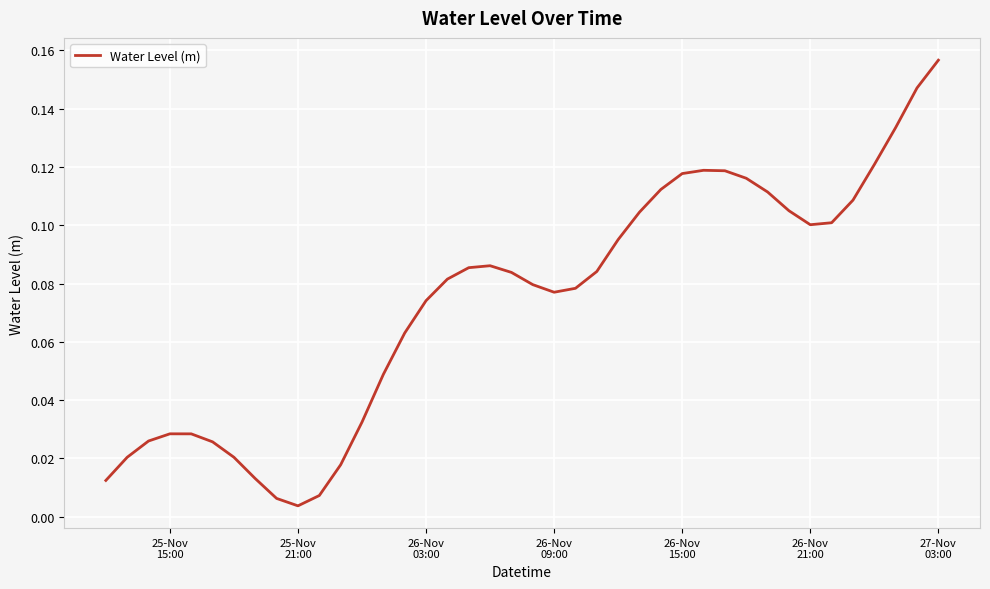

Does the chart have visible grid lines?

Yes